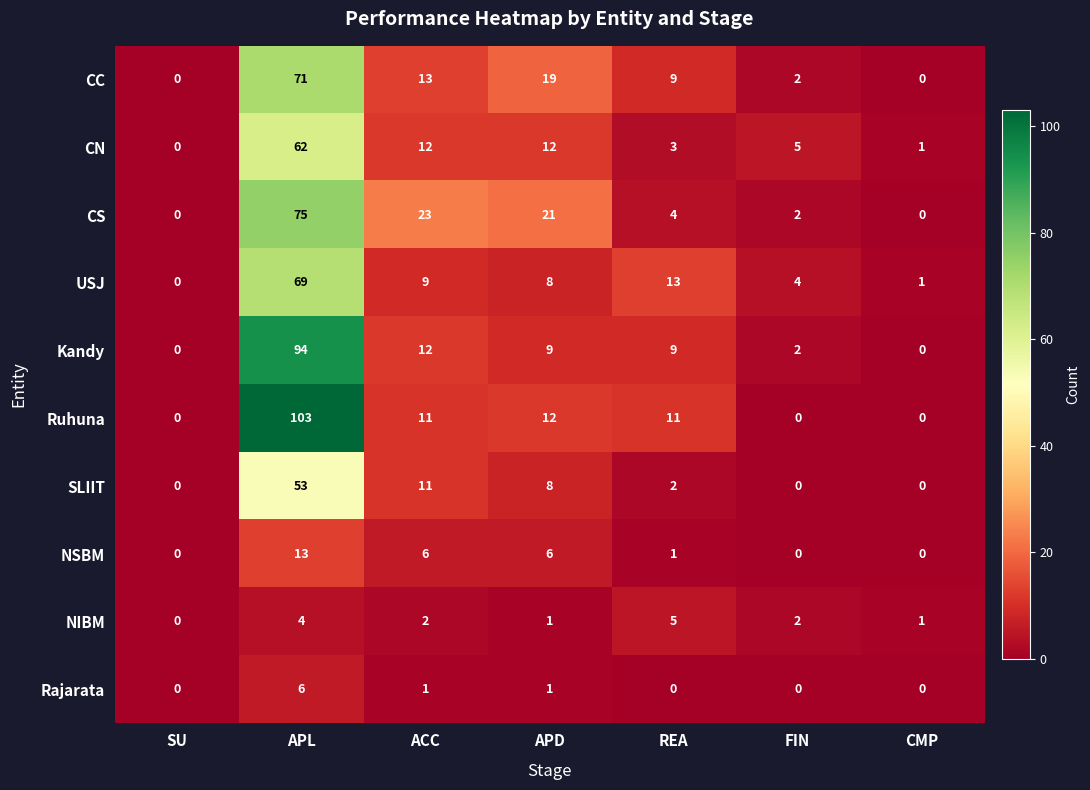

Which category has the highest value across all series?

APL